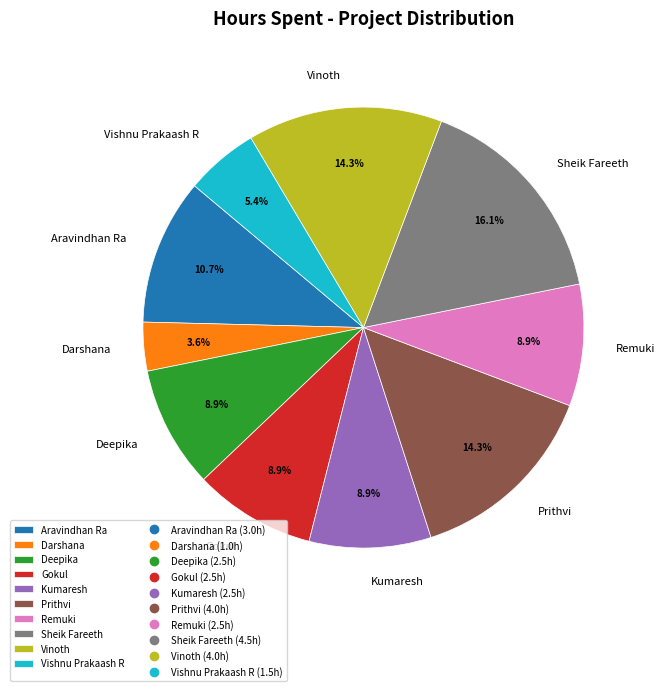

Which category has the biggest portion of the pie?

Sheik Fareeth